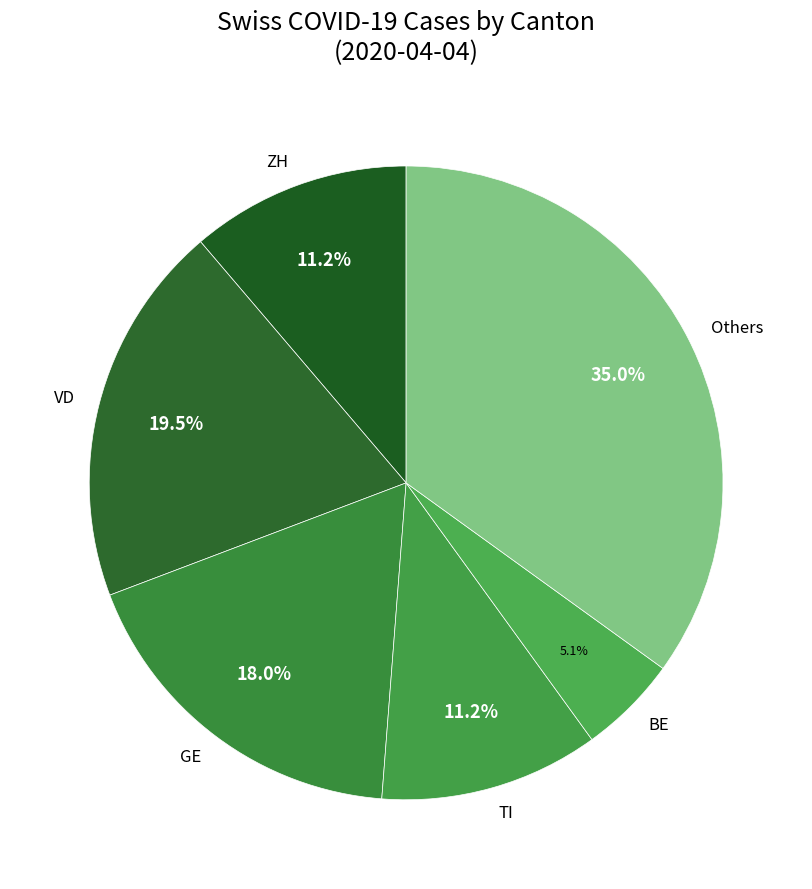

Do BE and Others together represent more than half of the pie?

No